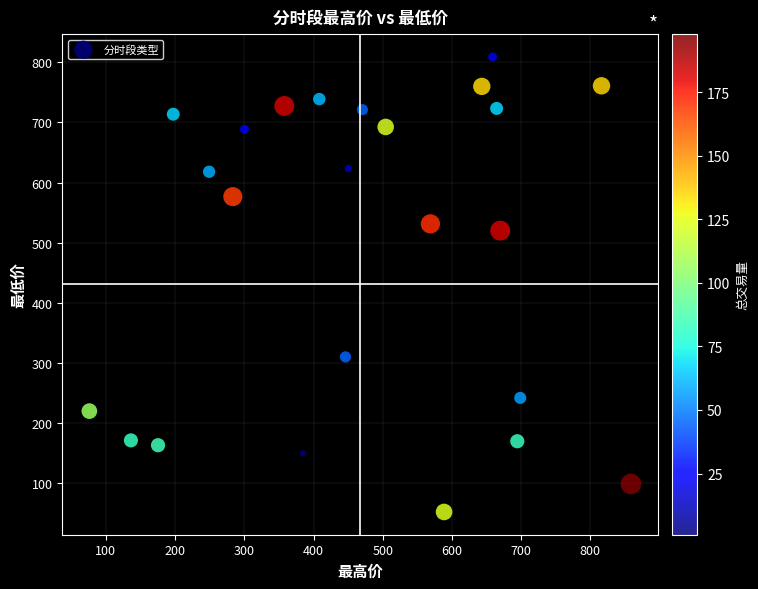

What Y value in the scatter plot is closest to 430?

520.0